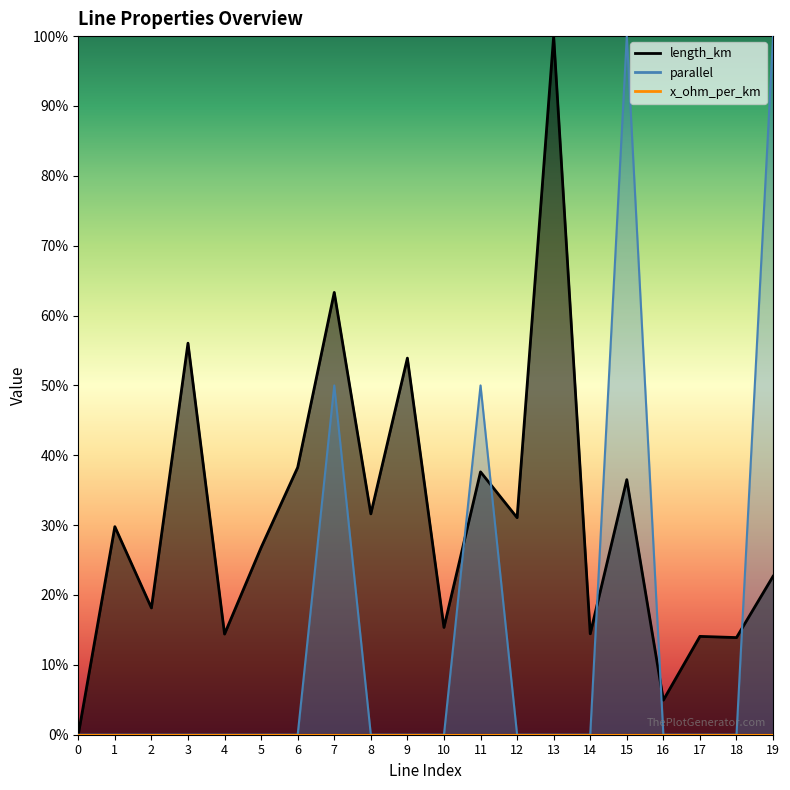

At which category does length_km reach its first local peak?

1